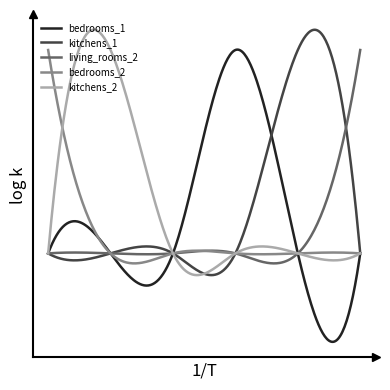

What is the value of the bedrooms_2 point at the 2nd from the left?

1